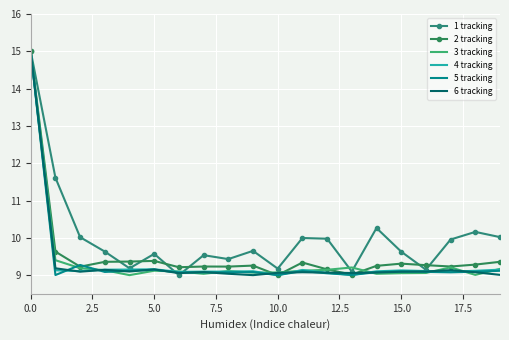

In 4 tracking, how many points are higher than both neighbors (excluding endpoints)?

5